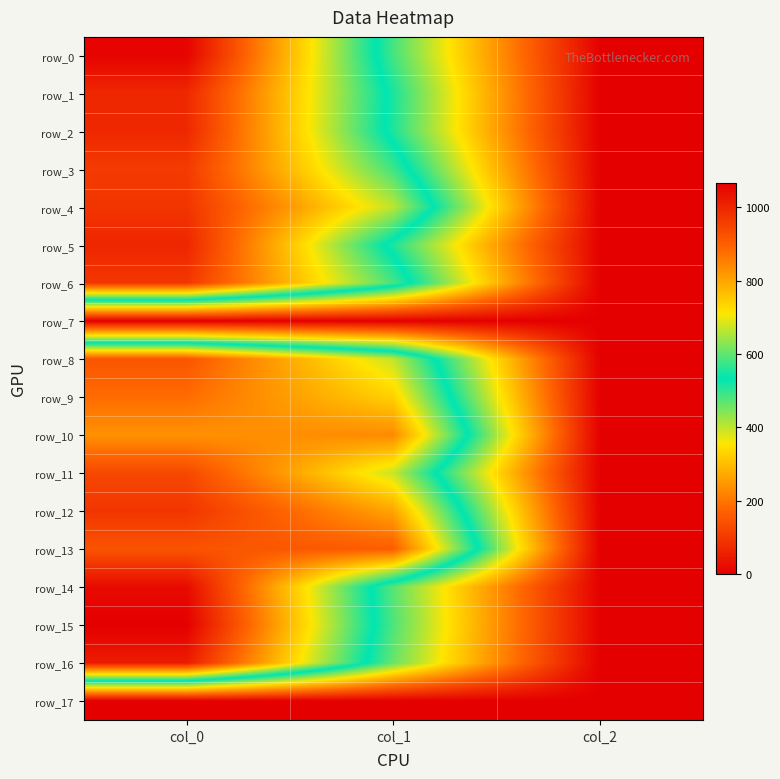

Is the value of row_0 at col_1 greater than the value of row_14 at col_1?

Yes